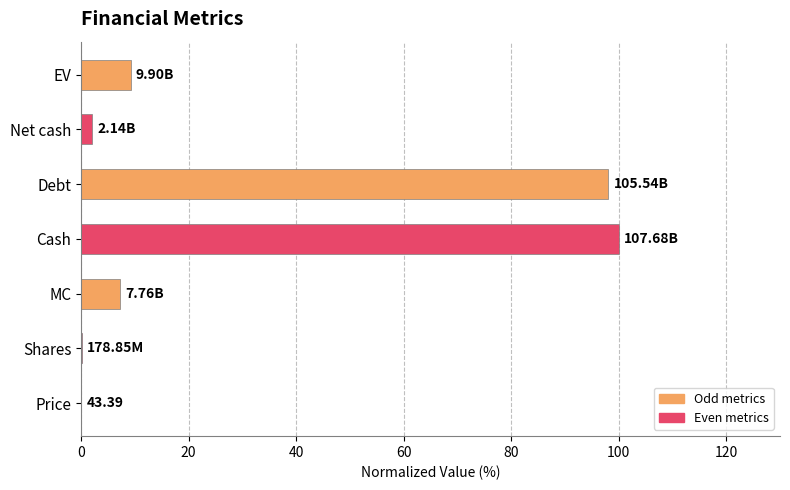

Where is the data nearest to the value 50?

EV